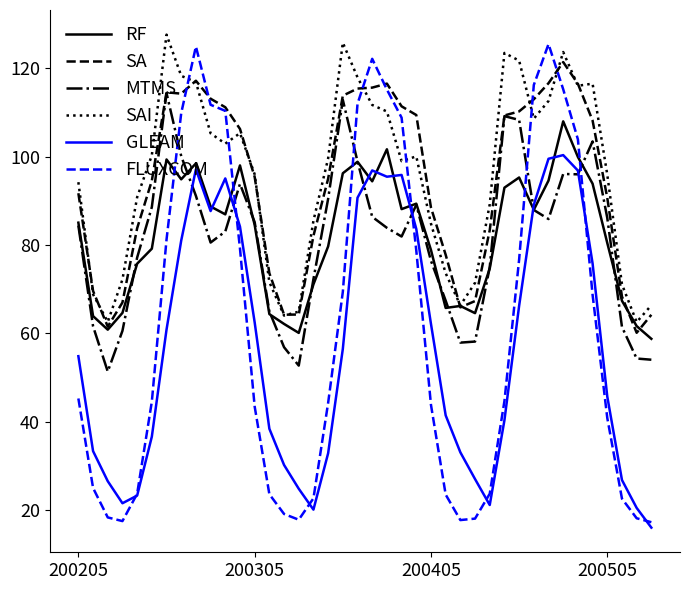

After their last crossing, which series has the higher values: FLUXCOM or RF?

RF